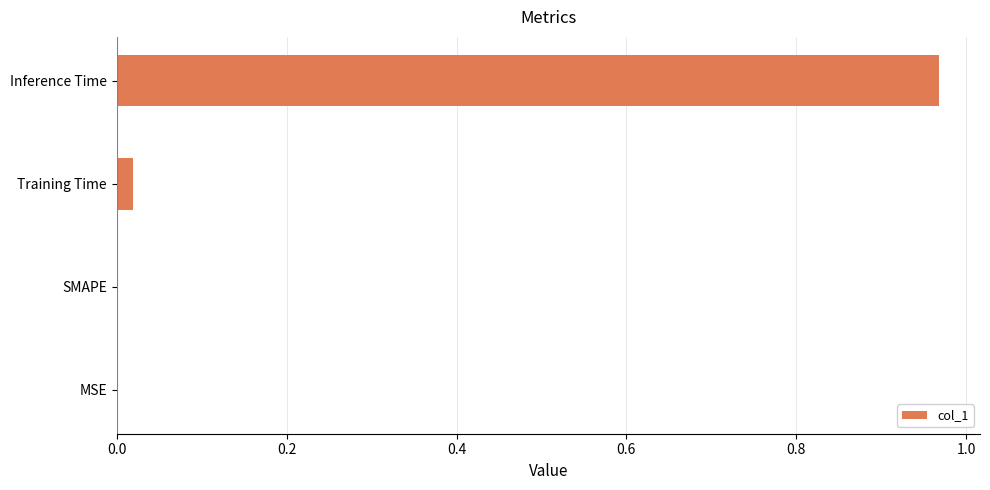

The value at Training Time is 0.0. True or false?

True